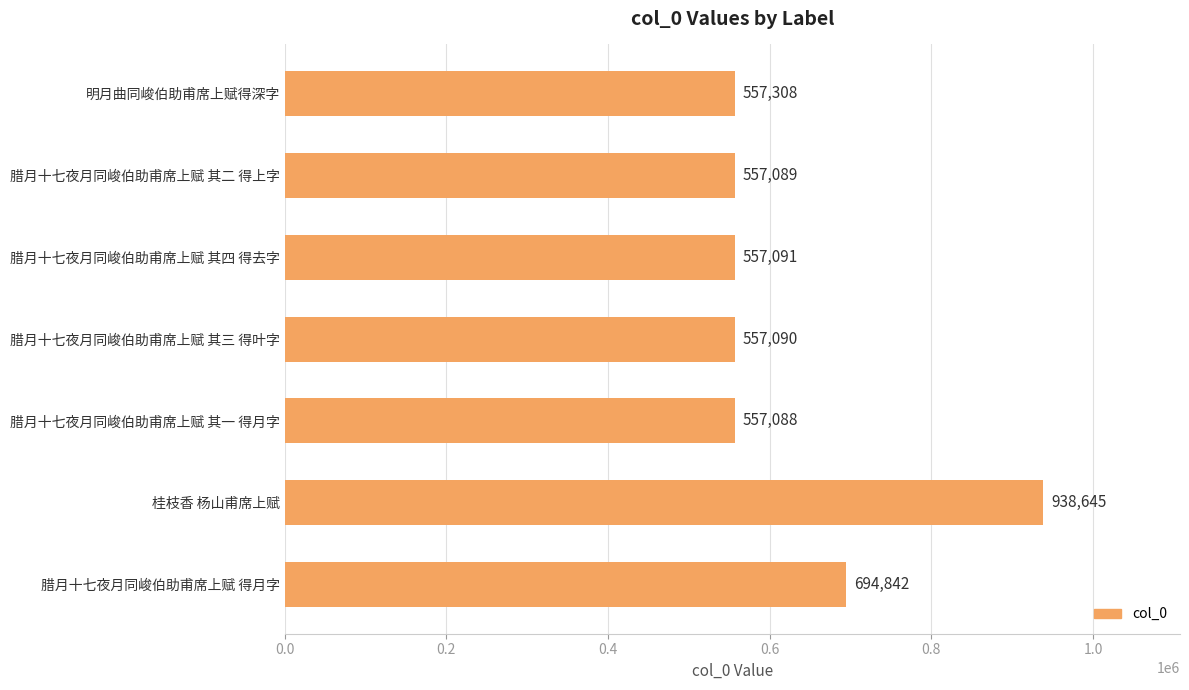

Which label corresponds to the smallest value in the chart?

腊月十七夜月同峻伯助甫席上赋 其一 得月字